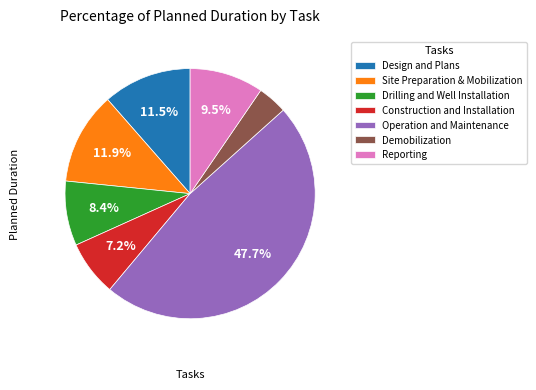

Is there any slice that represents more than half of the pie?

No